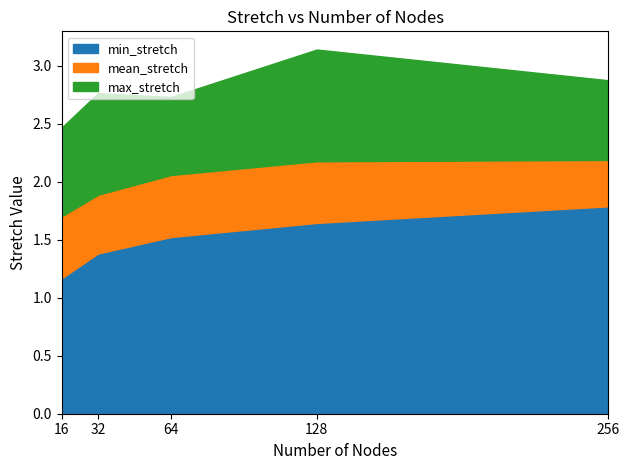

Is it true that mean_stretch equals 3.1 at 64?

False